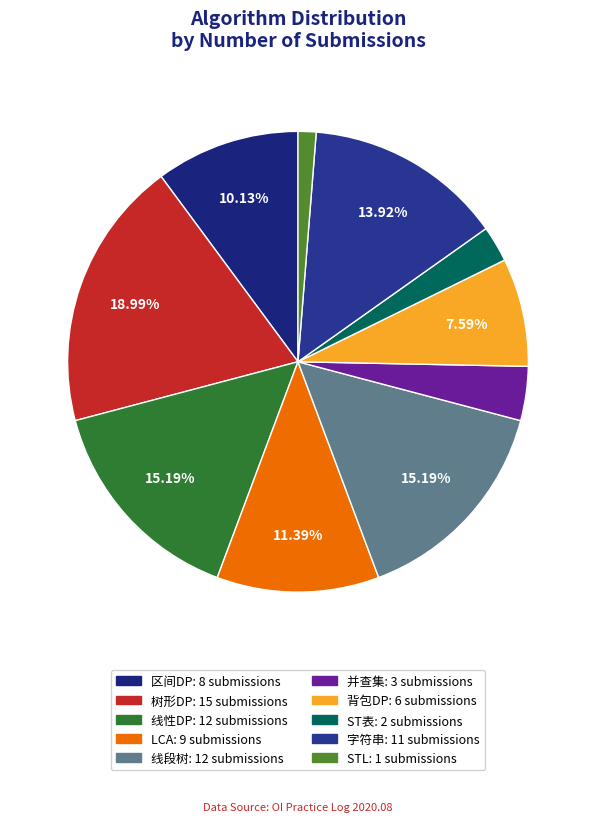

Combined, what portion of the pie is 树形DP and LCA?

30.4%